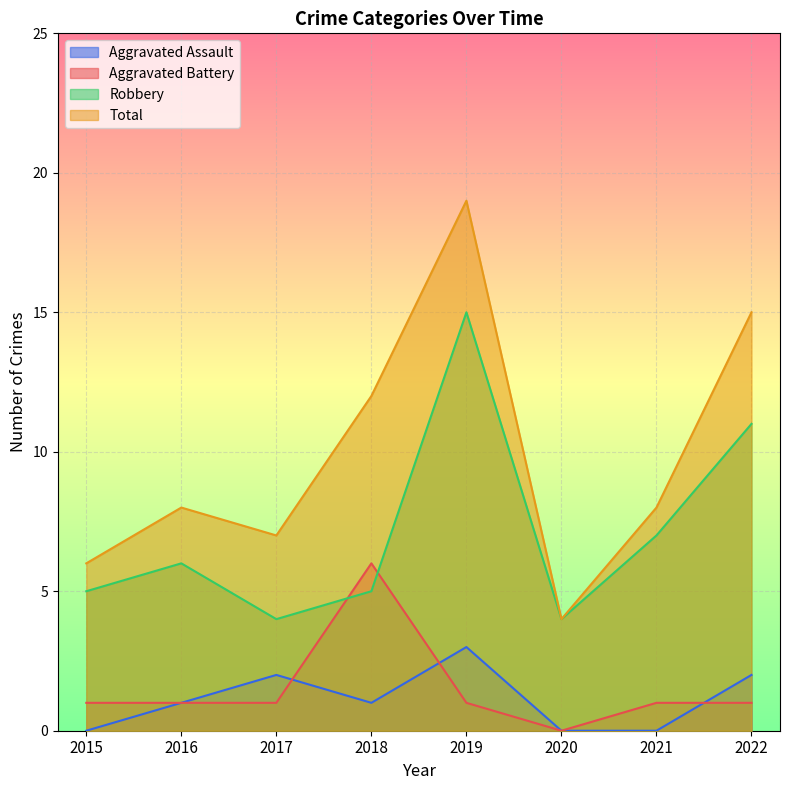

What is the spread (max minus min) of values at 2019?

18